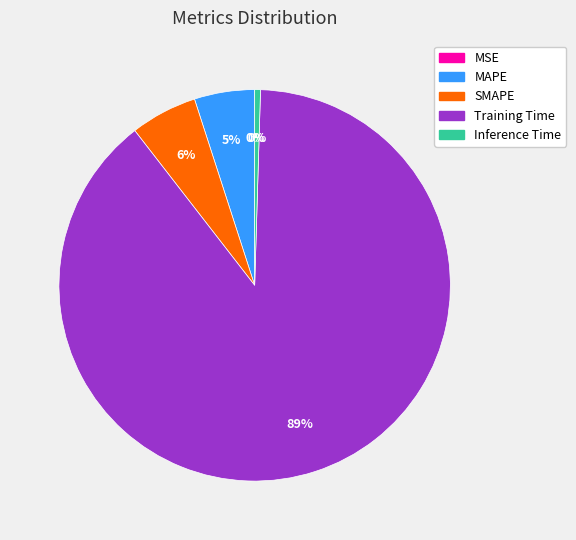

True or false: SMAPE accounts for 6% of the total.

True